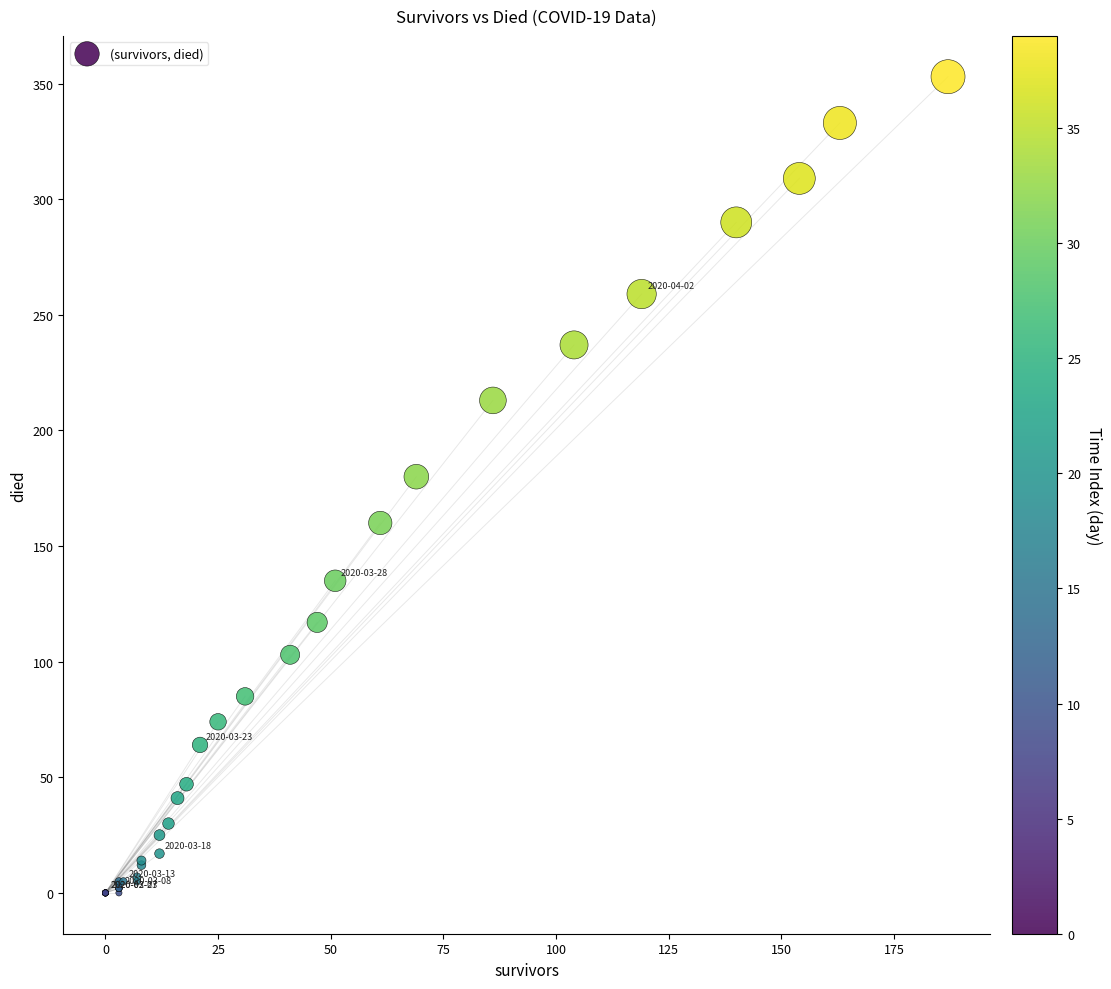

What Y value in the scatter plot is closest to 176?

180